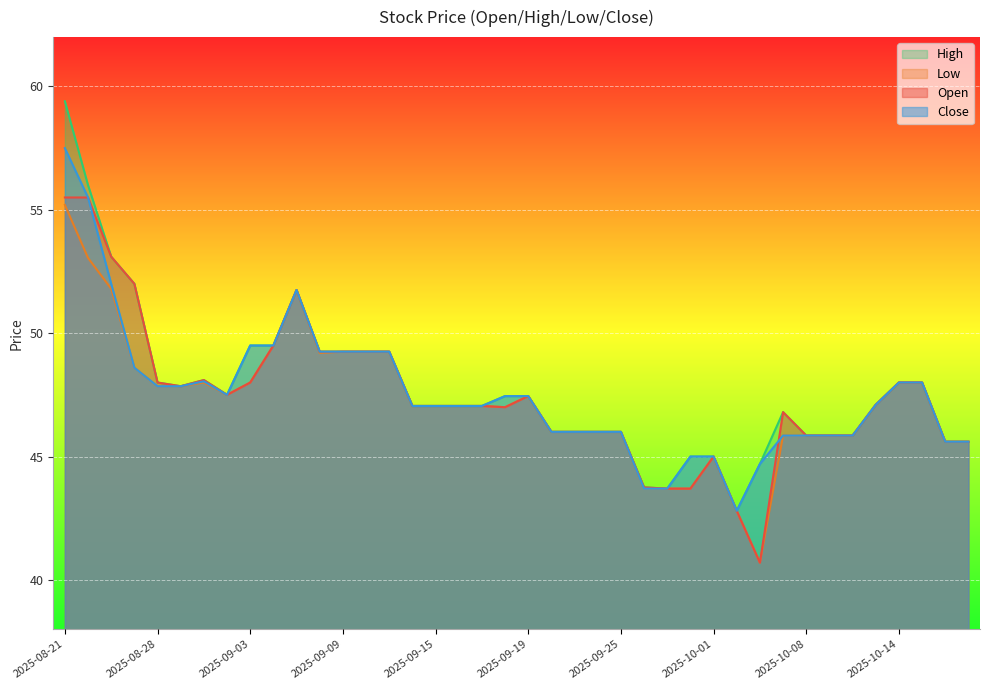

List the series in order of their peak value, lowest first.

Low, Open, Close, High